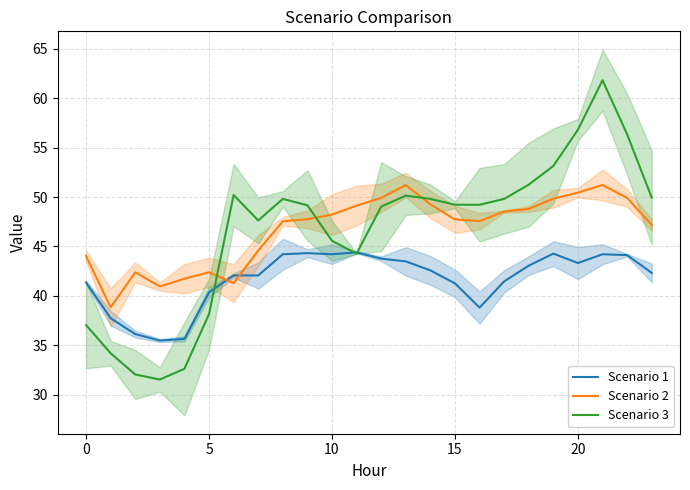

At how many categories does at least one series exceed 57?

1